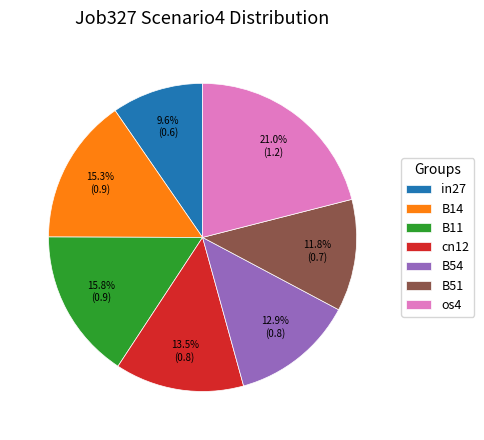

To the nearest percent, what is the difference between the largest and smallest slice percentages?

11%